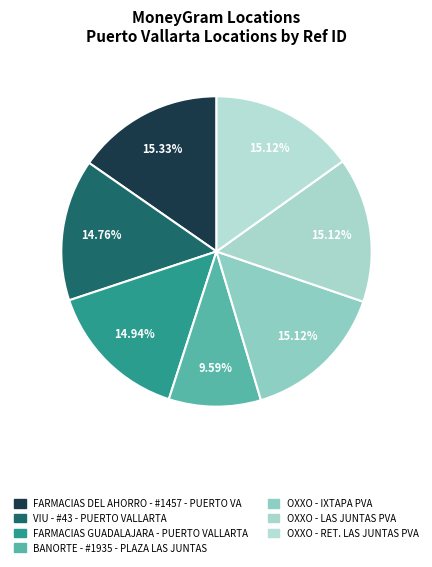

What percentage do VIU - #43 - PUERTO VALLARTA and OXXO - IXTAPA PVA together represent?

29.9%